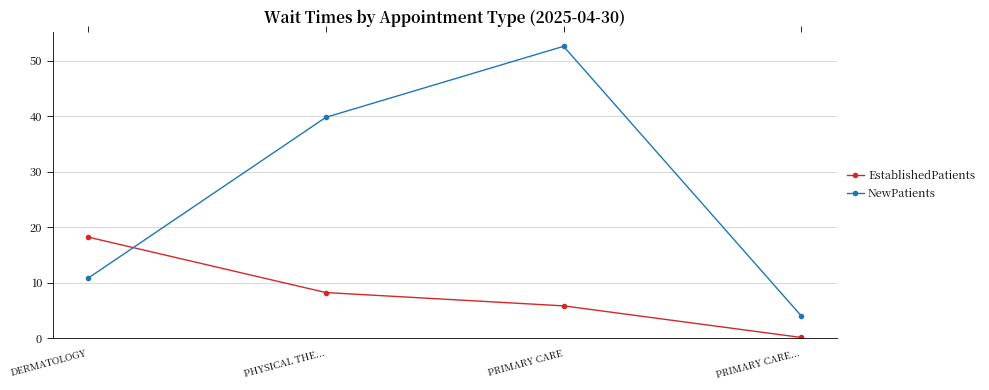

What is the sum of all EstablishedPatients values?

32.3